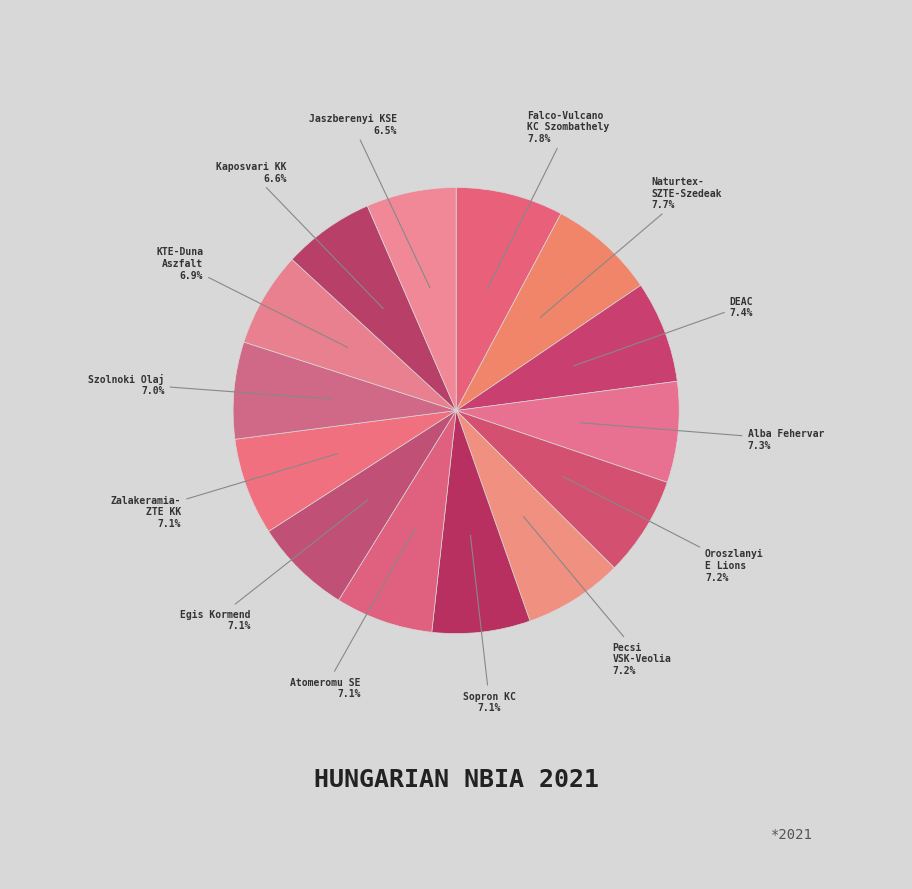

What is the largest slice in the pie chart?

Falco-Vulcano Energia KC Szombathely